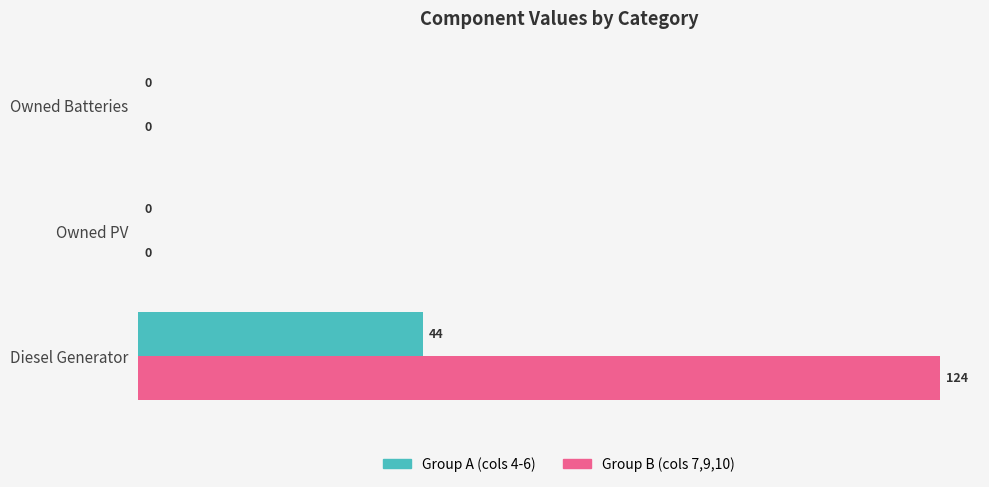

What is the total value across all series at Diesel Generator?

168